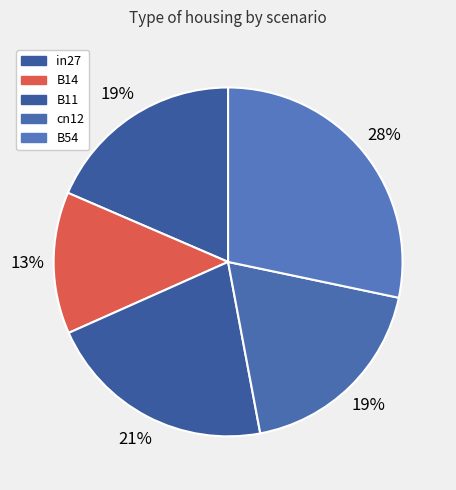

Is there a majority slice in this chart?

No